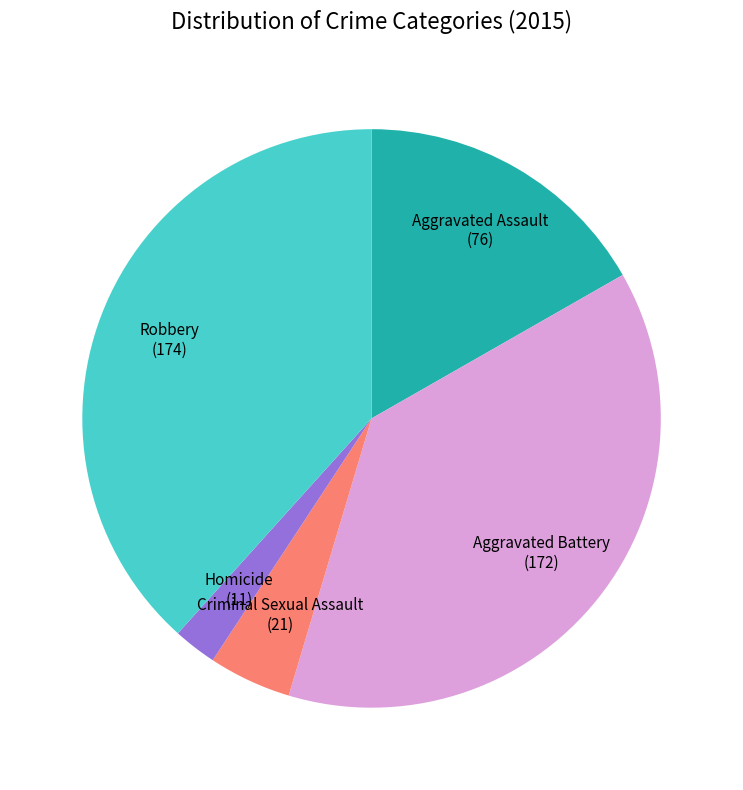

Does any single category account for the majority?

No